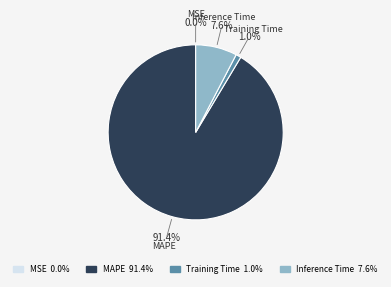

To the nearest percent, what portion does Training Time represent?

1%